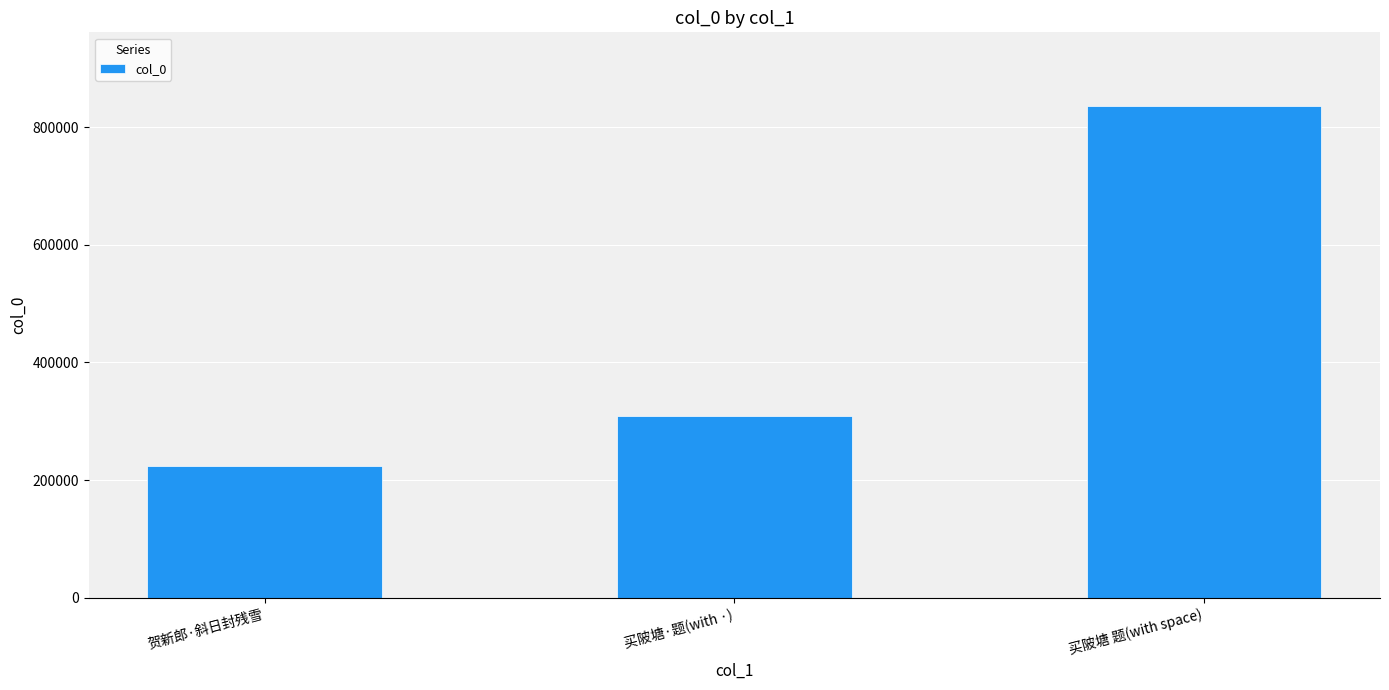

Is it true that the value at 买陂塘·题(with ·) is 74993?

False